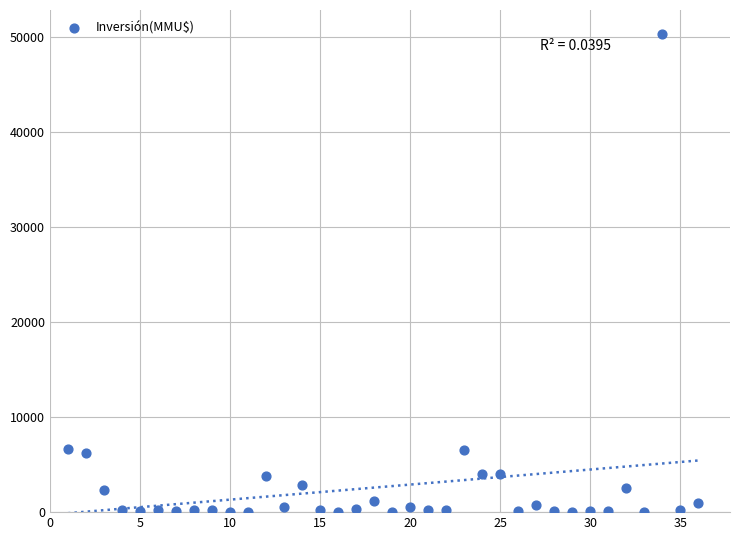

What is the range of Y values (max minus min)?

50300